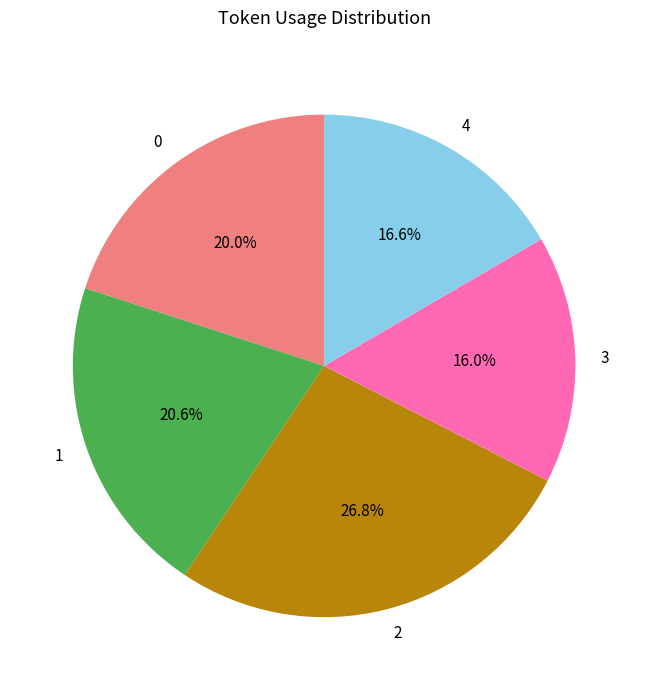

True or false: 4 accounts for 17% of the total.

True